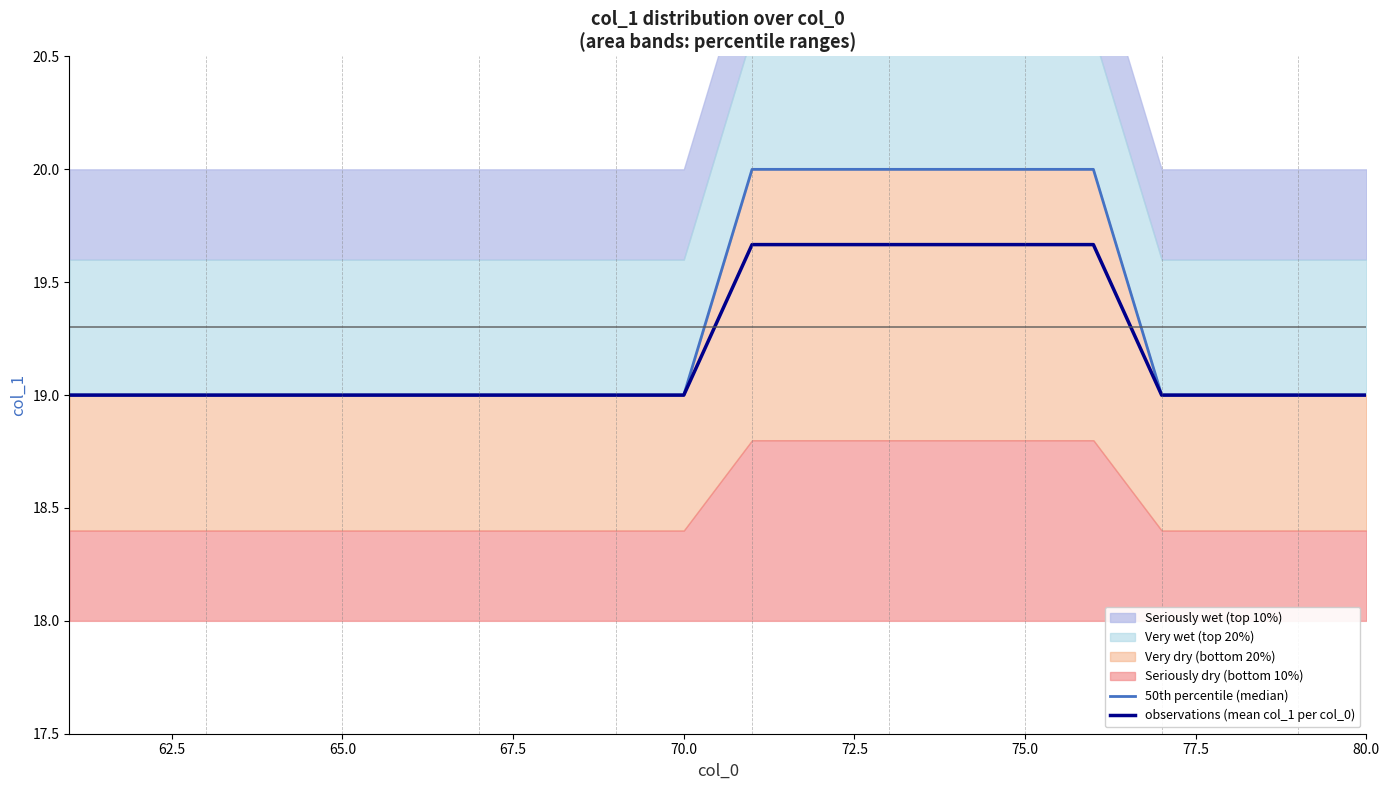

The value of observations (mean col_1 per col_0) at 67.5 is 7.4. True or false?

False